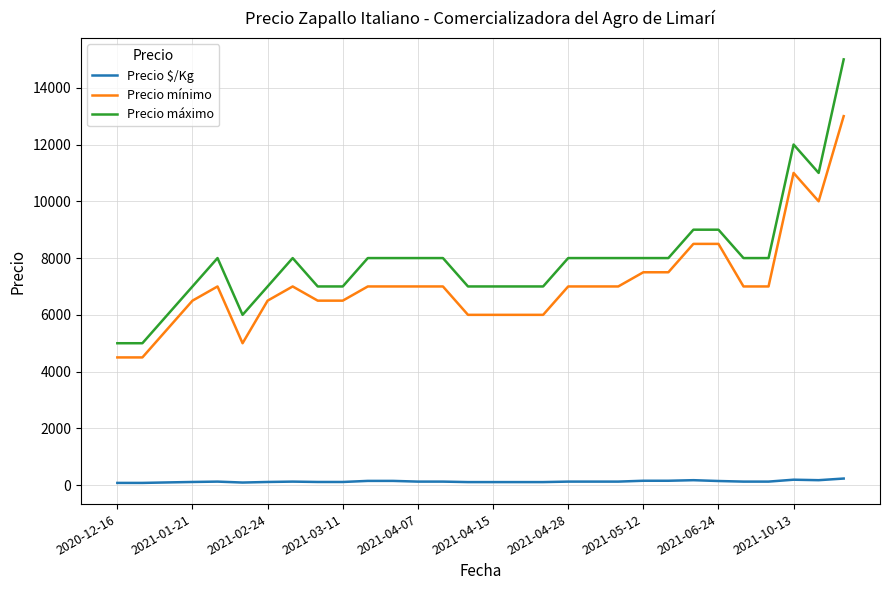

Rank the series by their maximum value, from lowest to highest.

Precio $/Kg, Precio mínimo, Precio máximo